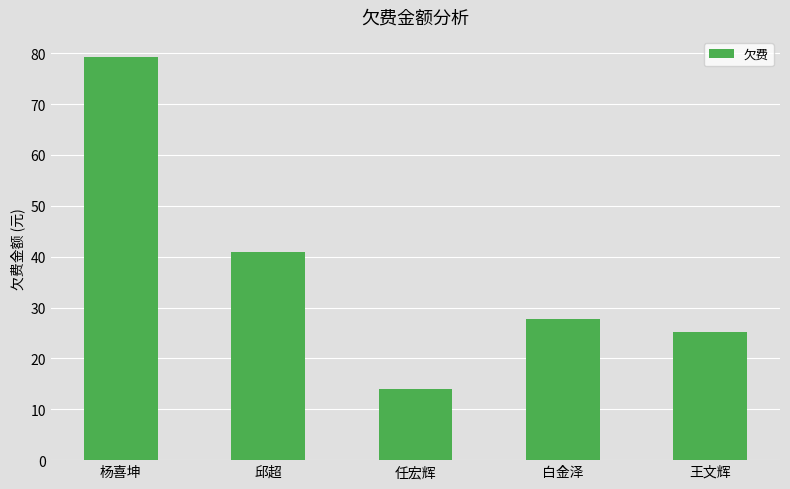

Which category has the highest value across all series?

杨喜坤